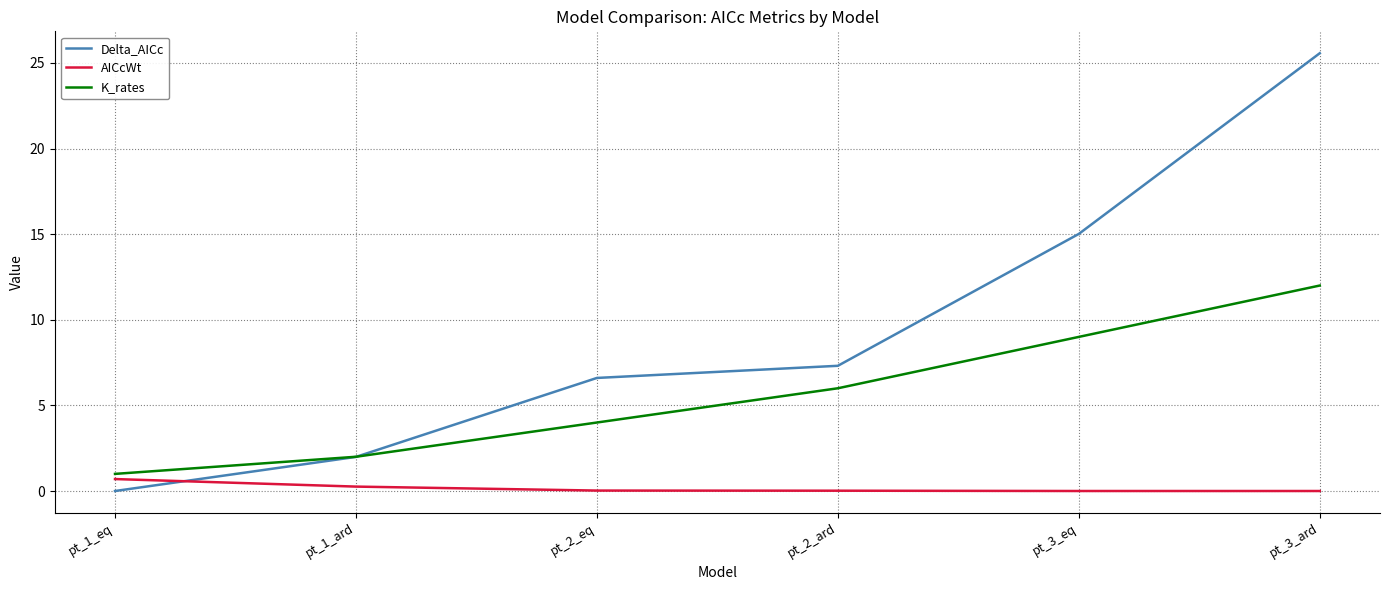

List the series in order of their peak value, highest first.

Delta_AICc, K_rates, AICcWt